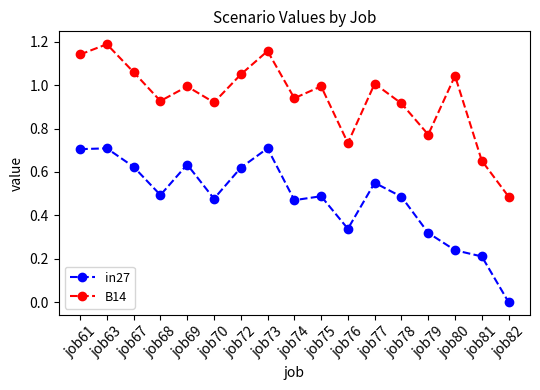

Is the value of B14 at job80 greater than the value of in27 at job68?

Yes